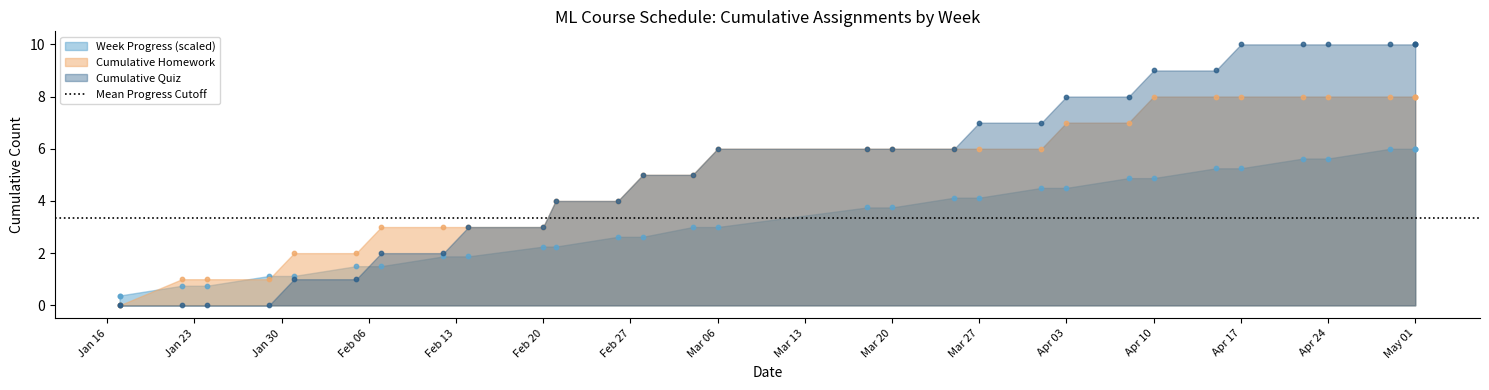

Which series contains the lowest Y value?

Homework